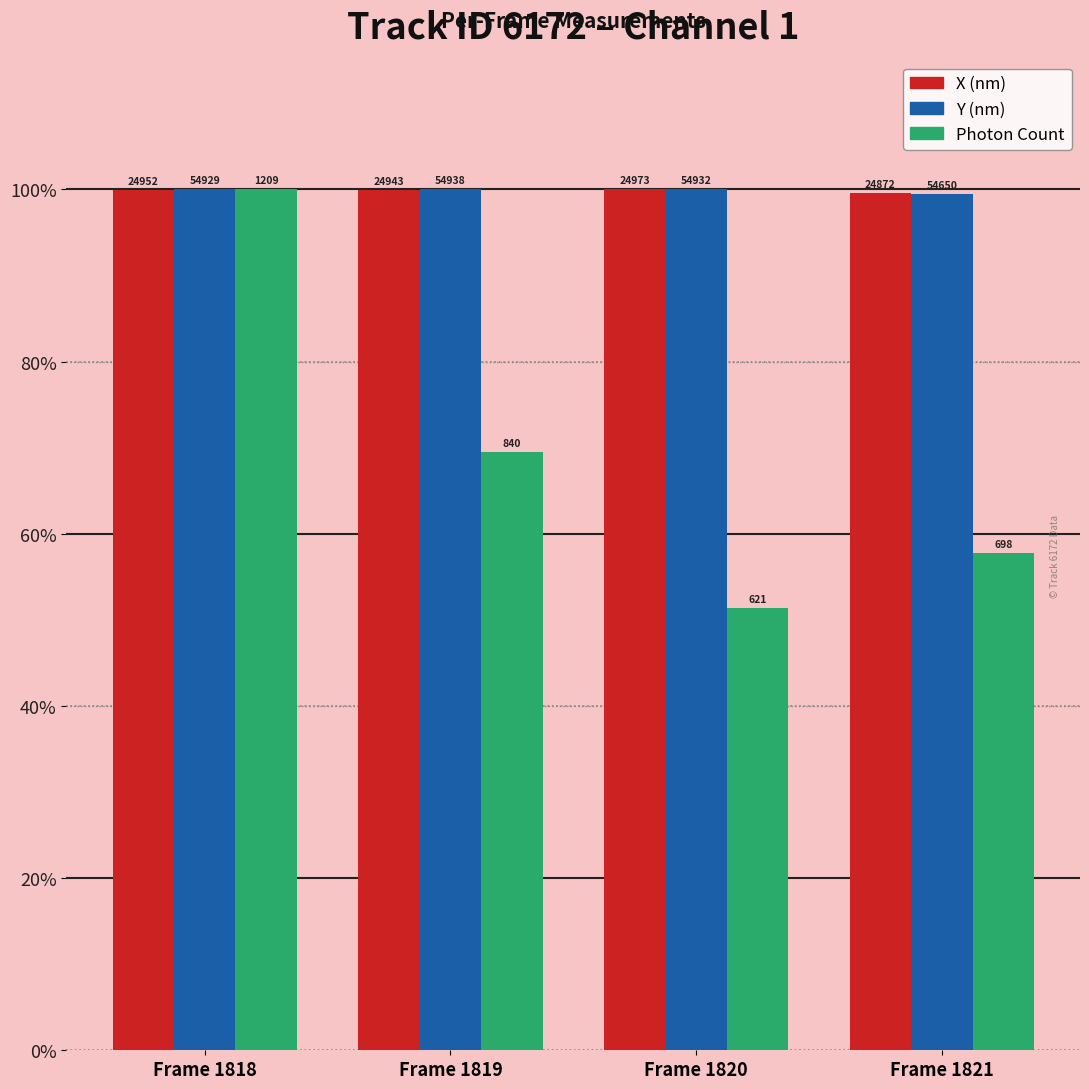

What are all the series names shown in the legend?

X (nm), Y (nm), Photon Count